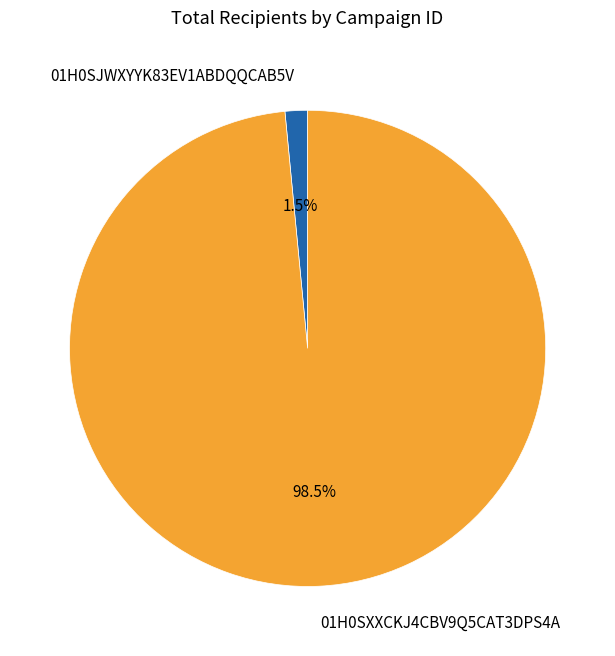

Which category has the biggest portion of the pie?

01H0SXXCKJ4CBV9Q5CAT3DPS4A